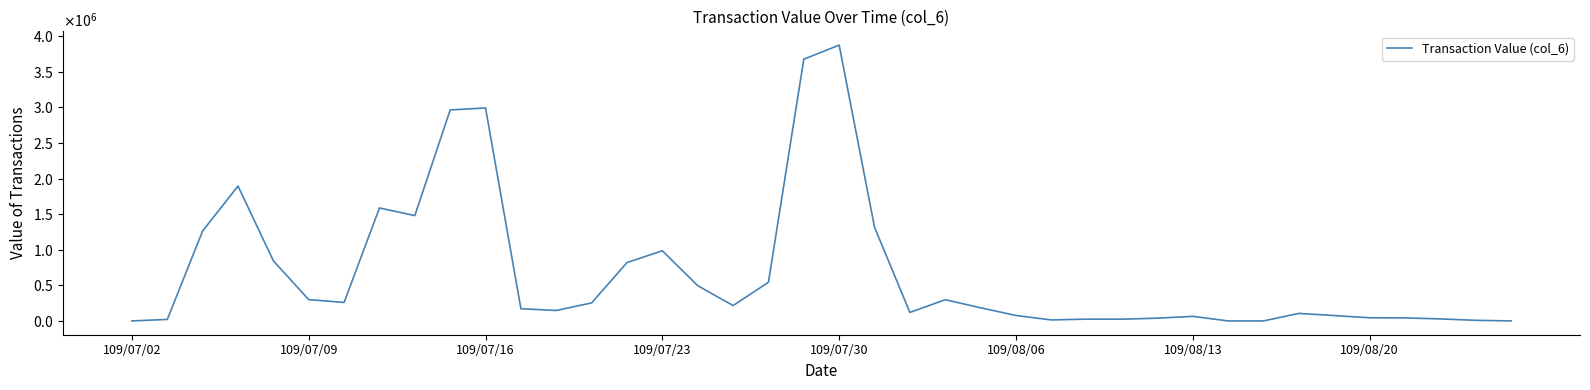

True or false: the data has more than 1 interior local peaks.

True